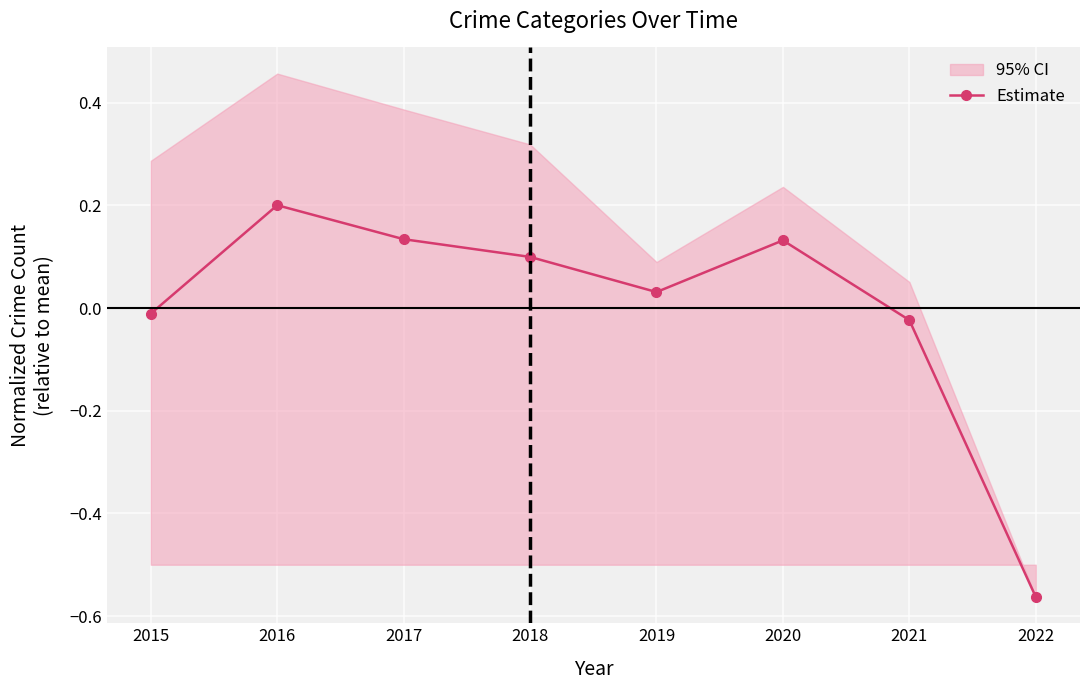

What is the difference between the values at 2015 and 2022?

0.6